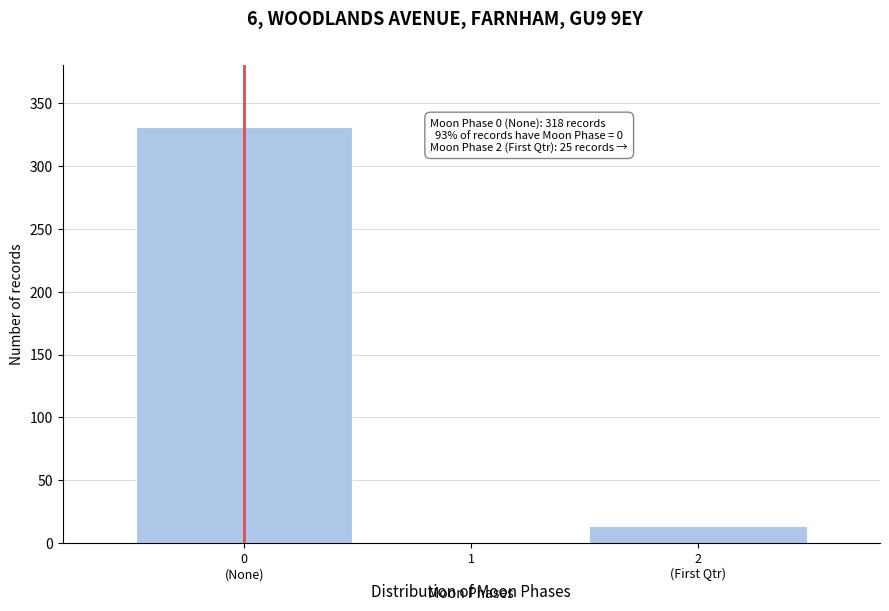

What is the sum of all values?

344